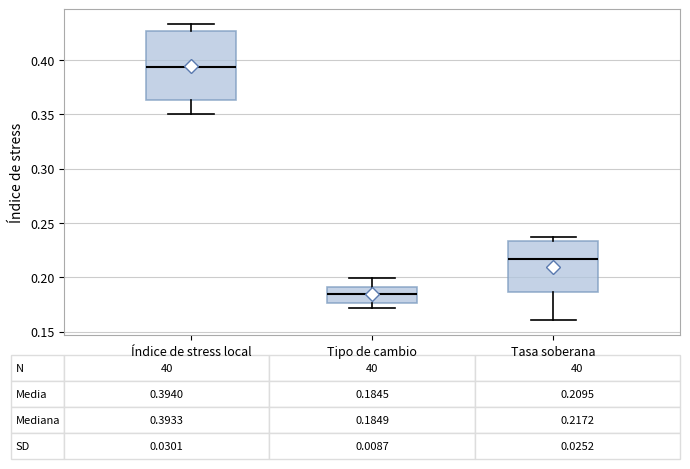

Comparing the boxes themselves (not the whiskers), which one is the tallest?

Índice de stress local